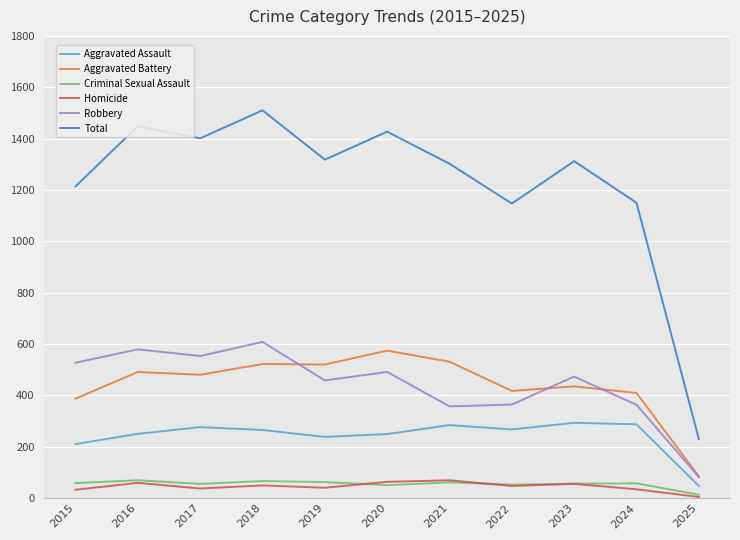

Is the value of Robbery at 2015 greater than the value of Homicide at 2023?

Yes